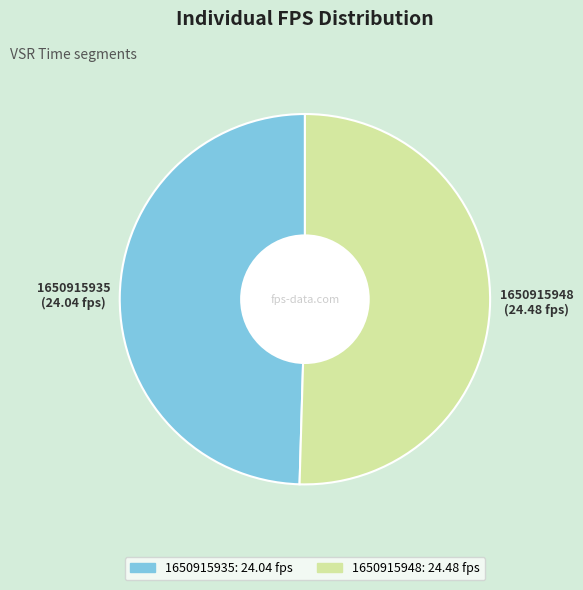

True or false: 1650915948 accounts for 50% of the total.

True